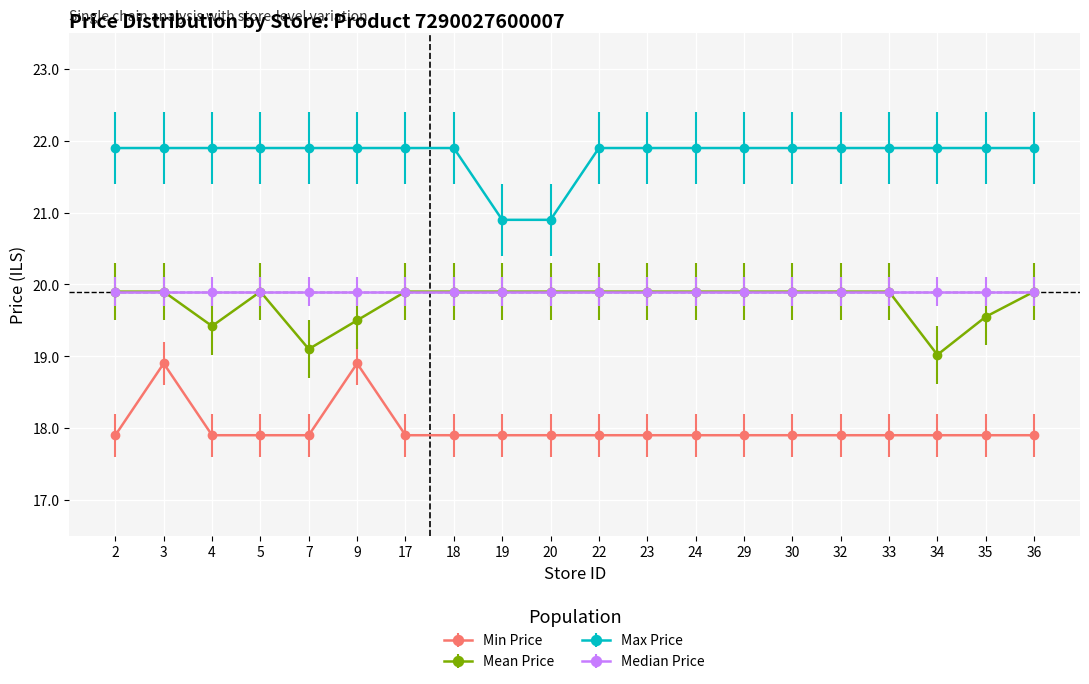

What are all the series names shown in the legend?

Min Price, Mean Price, Max Price, Median Price